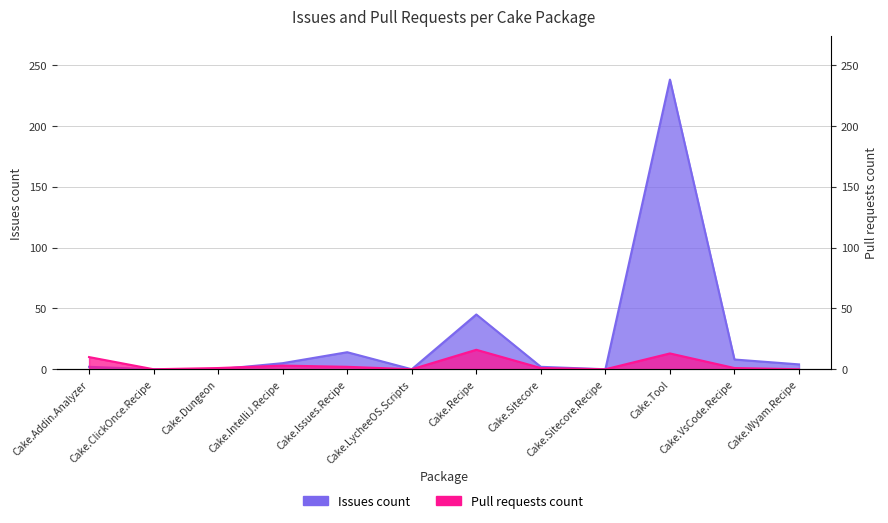

How many interior local peaks does the Issues count series have?

3